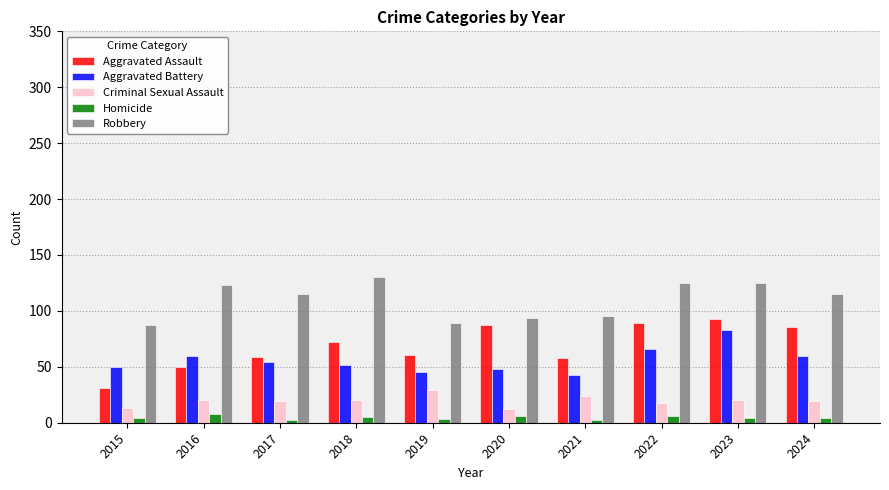

What is the difference between the second highest and second lowest values in the Homicide series?

4